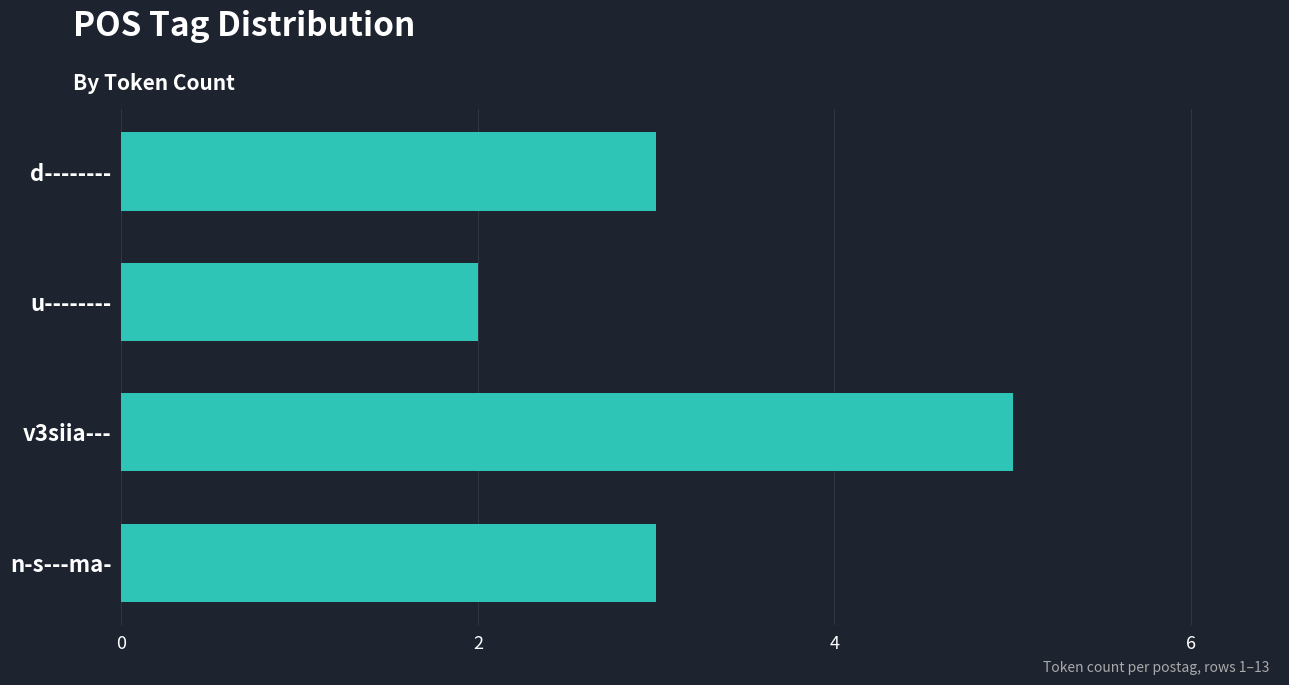

Reading bottom to top, list all the values displayed in this chart.

3	5	2	3